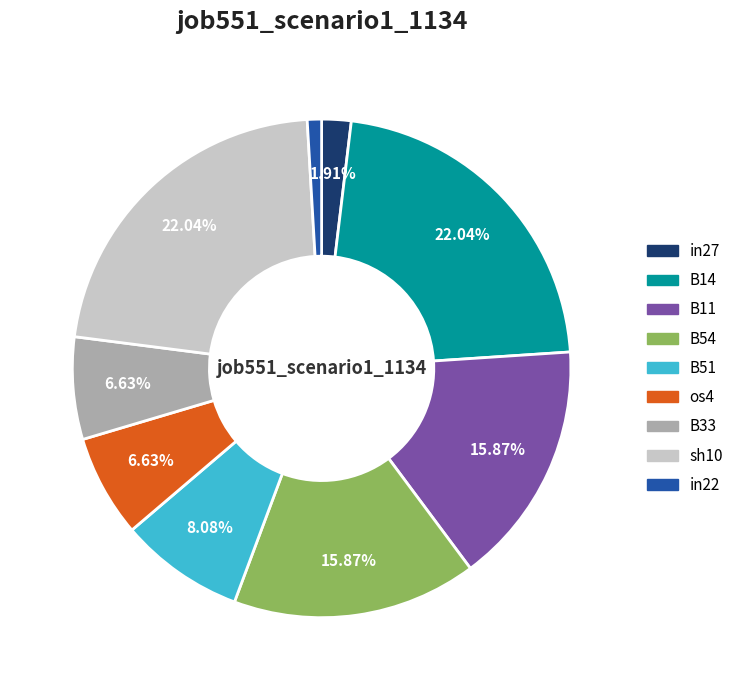

Is it true that B14 is 16% of the pie?

False